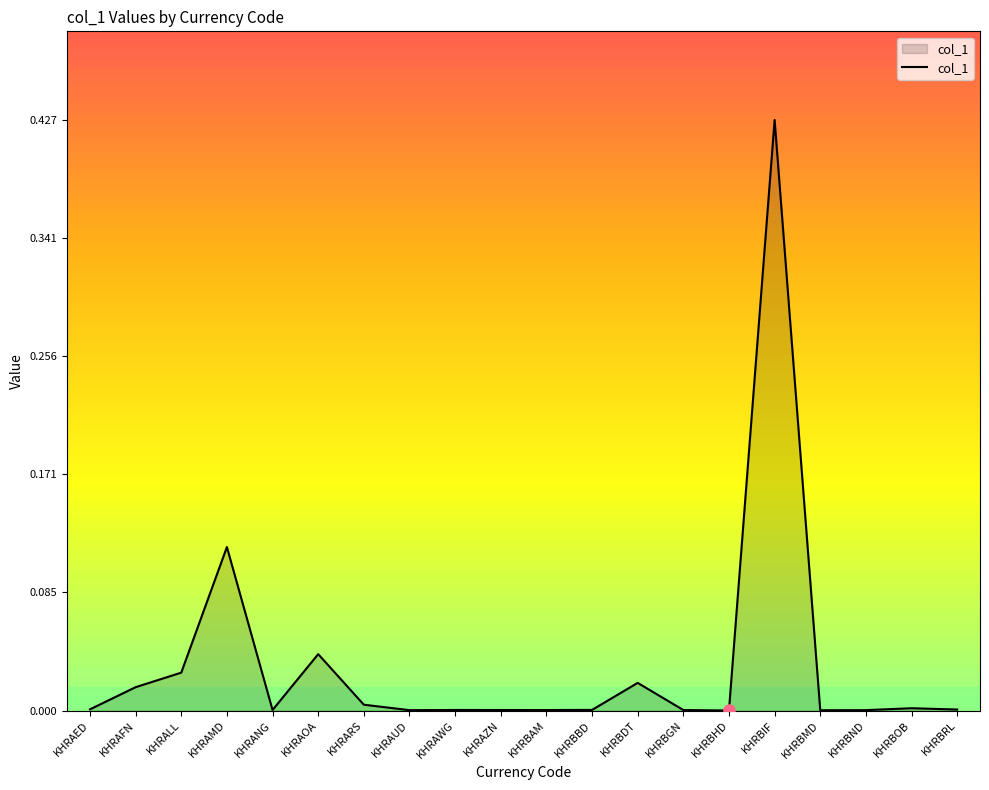

What position from the right is KHRAFN?

19